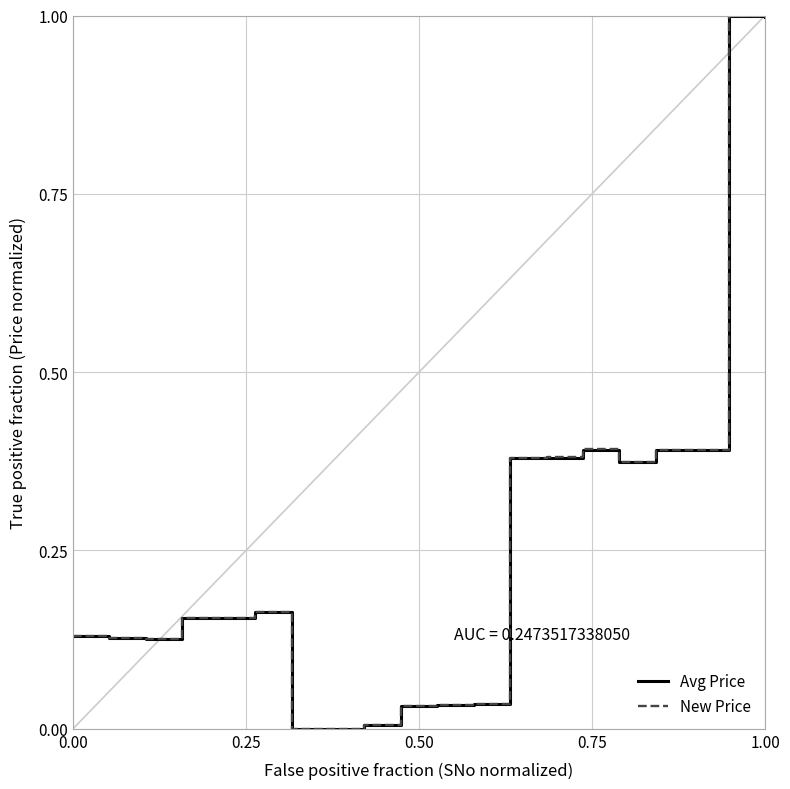

Reading left to right, list all the values displayed in this chart.

Avg Price: 0.1	0.1	0.1	0.2	0.2	0.2	0.0	0.0	0.0	0.0	0.0	0.0	0.4	0.4	0.4	0.4	0.4	0.4	1.0	1.0
New Price: 0.1	0.1	0.1	0.2	0.2	0.2	0.0	0.0	0.0	0.0	0.0	0.0	0.4	0.4	0.4	0.4	0.4	0.4	1.0	1.0